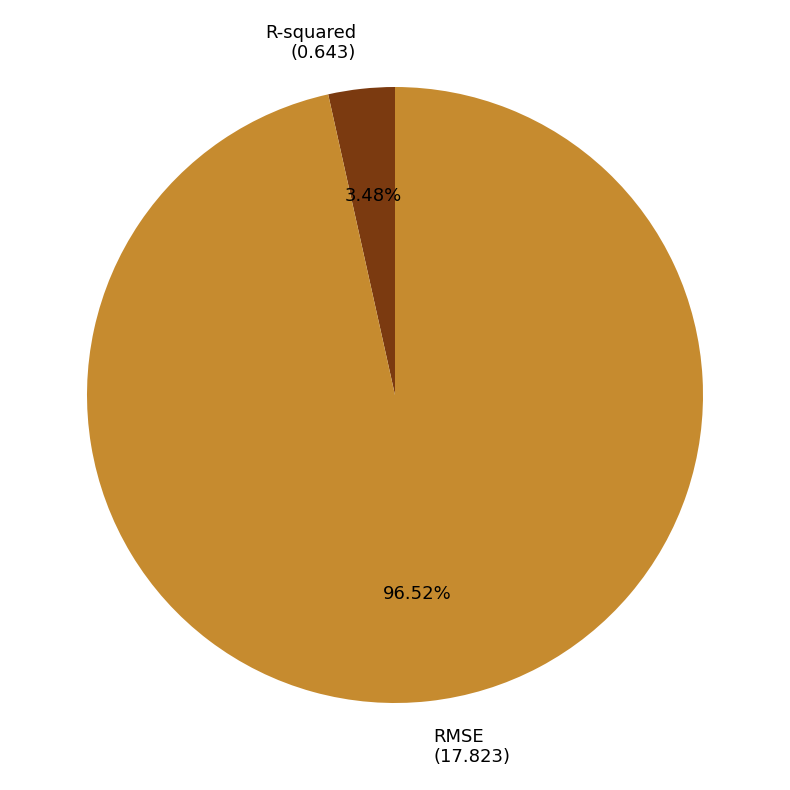

Is there a majority slice in this chart?

Yes